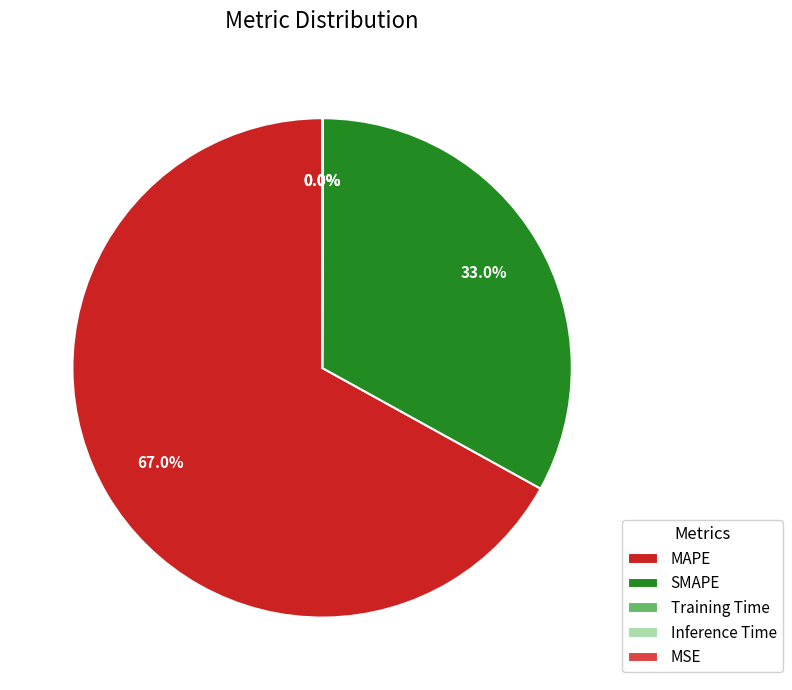

Does MAPE represent more than half of the total?

Yes